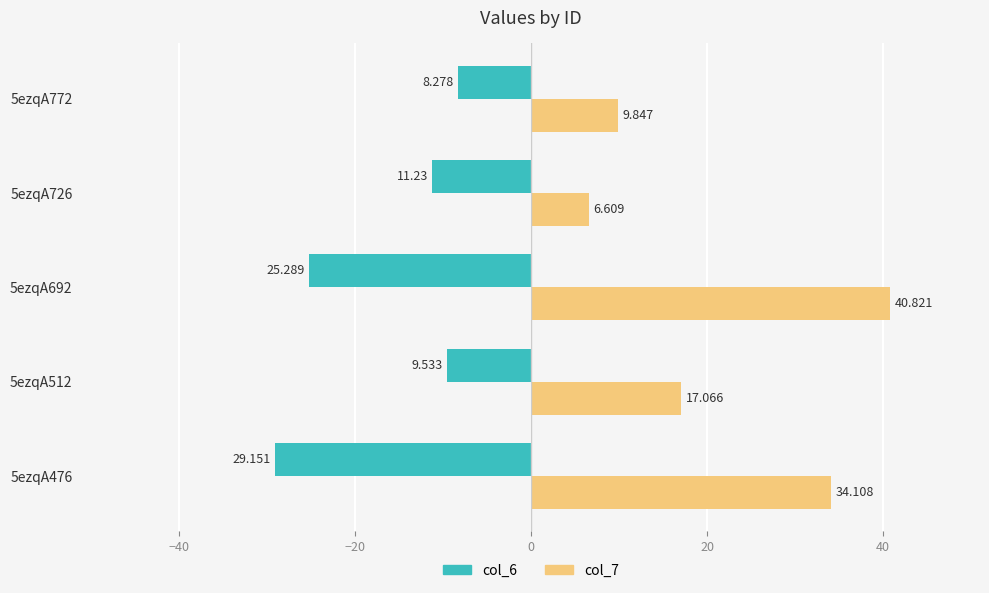

Is the value of col_6 at 5ezqA772 greater than the value of col_7 at 5ezqA692?

No